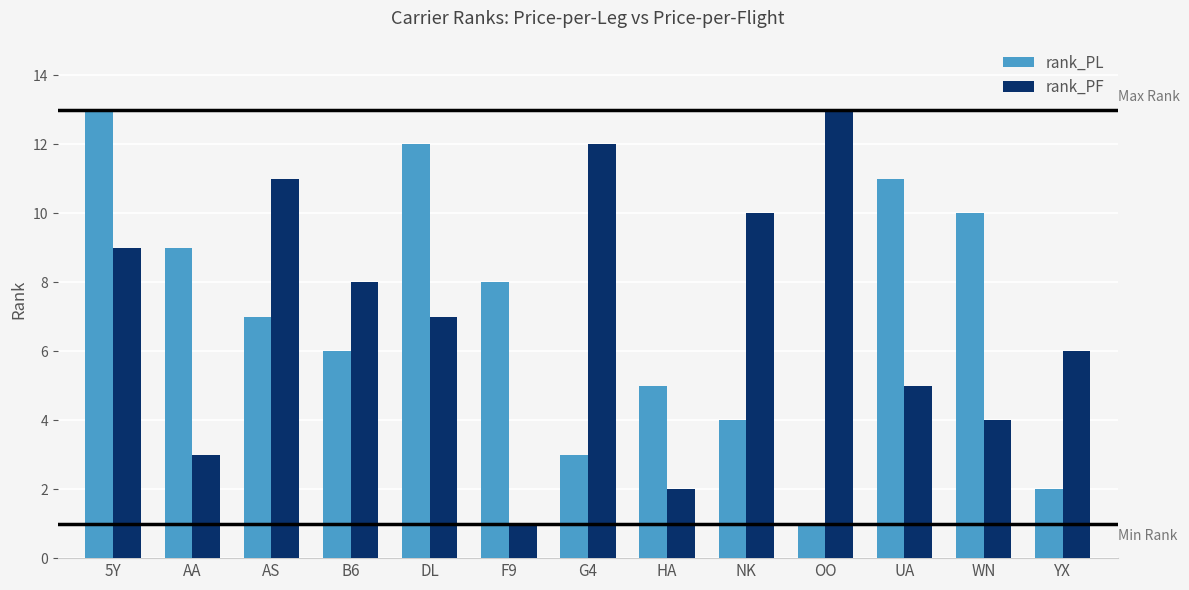

What are all the series names shown in the legend?

rank_PL, rank_PF